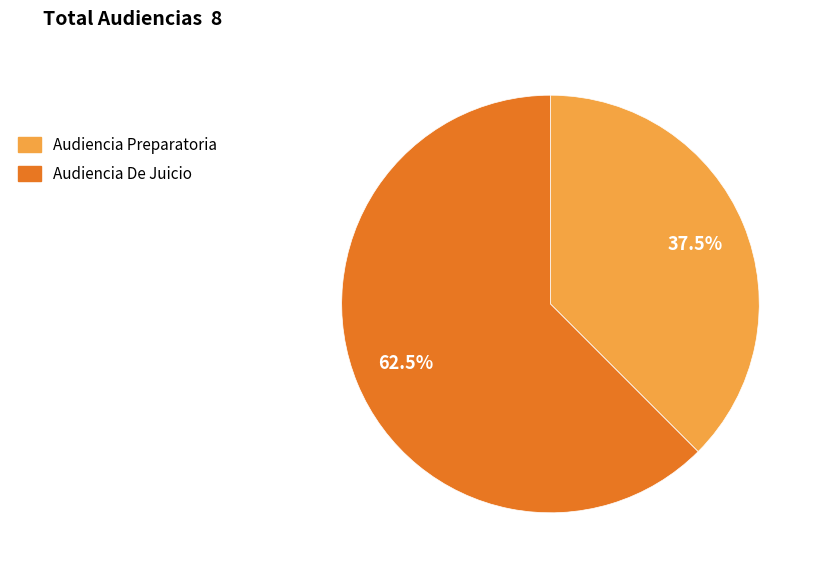

Rank the categories by value from lowest to highest.

Audiencia Preparatoria, Audiencia De Juicio